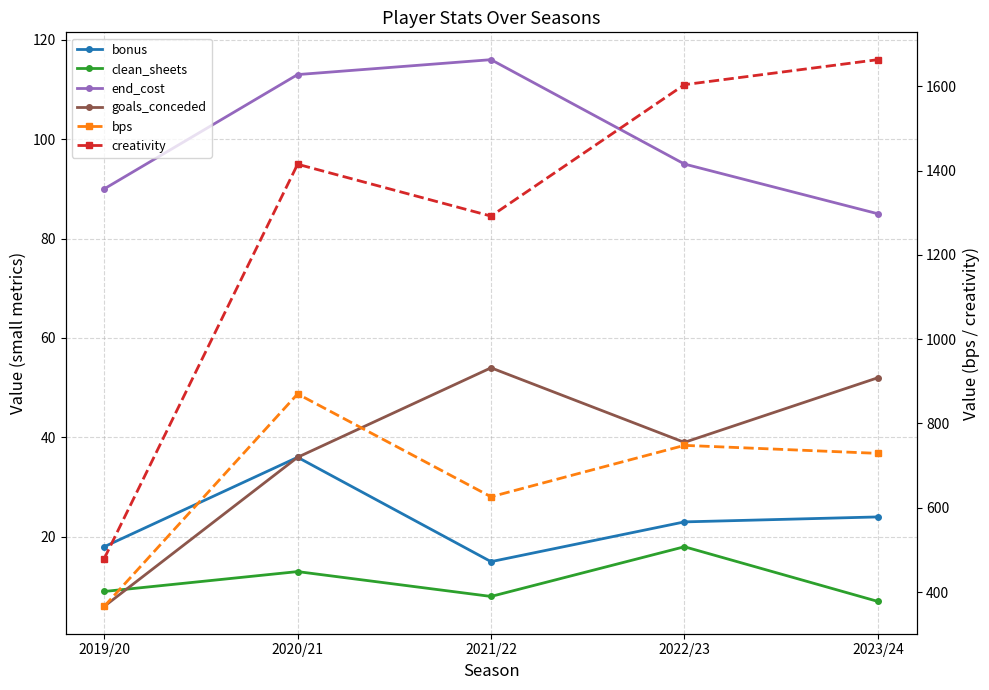

At which category is the sum across all series the highest?

2023/24